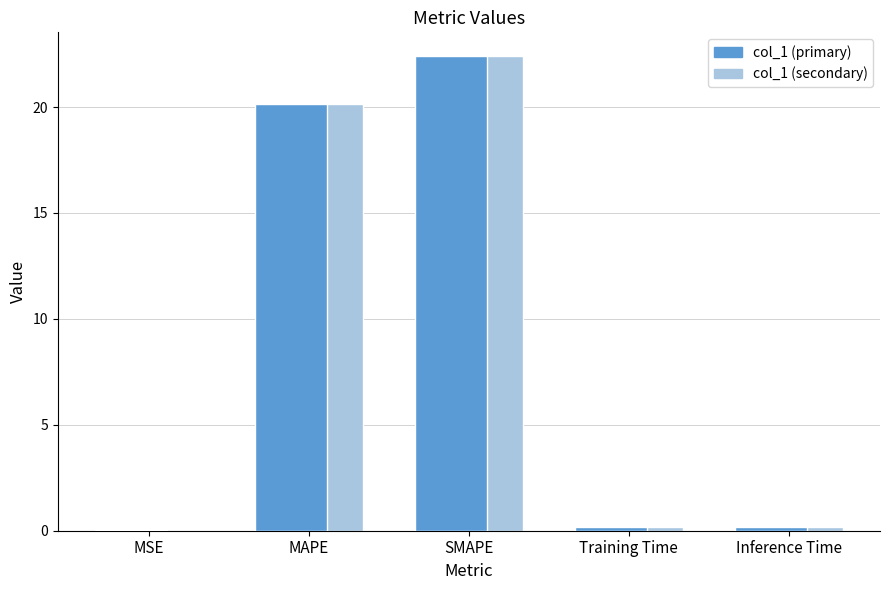

Reading left to right, list all the values displayed in this chart.

MSE=0.0	MAPE=20.1	SMAPE=22.4	Training Time=0.2	Inference Time=0.2